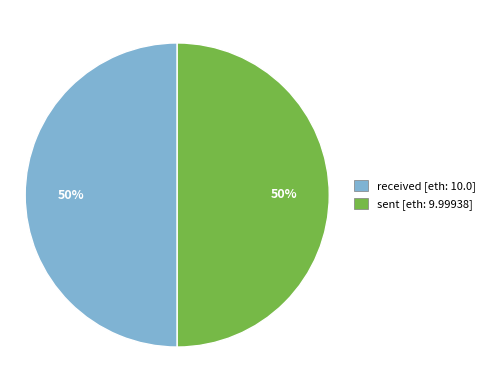

Approximately how many times larger is the value at sent [eth: 9.99938] compared to received [eth: 10.0]?

1.0